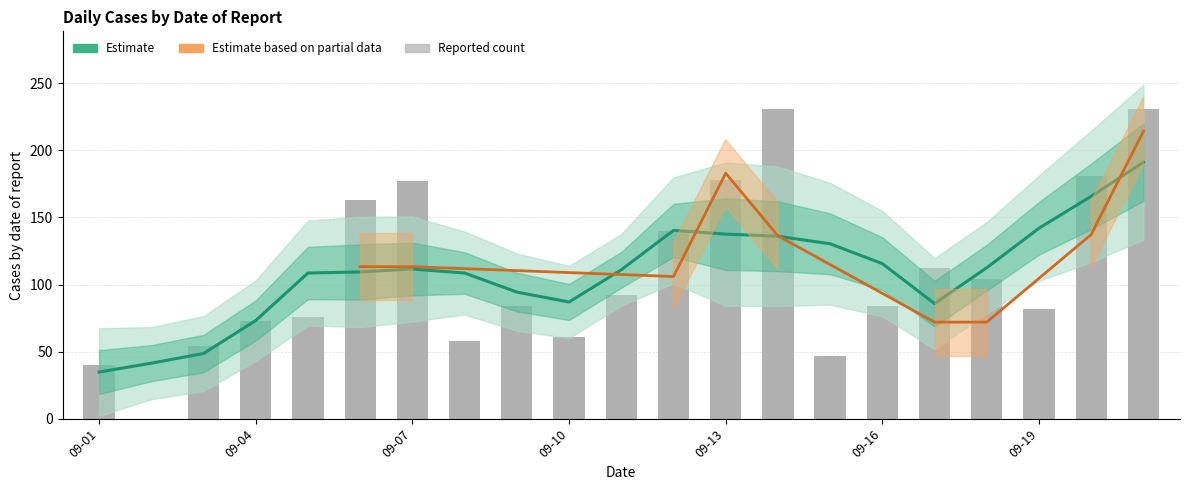

The Estimate series shows 154.3 at 7. True or false?

False